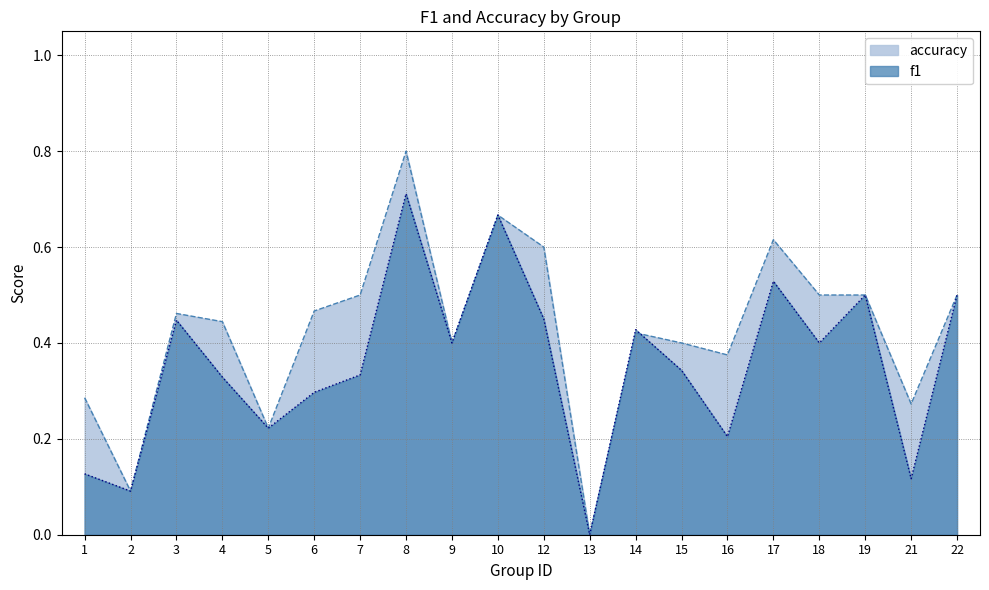

List the series in order of their overall mean, lowest first.

f1, accuracy